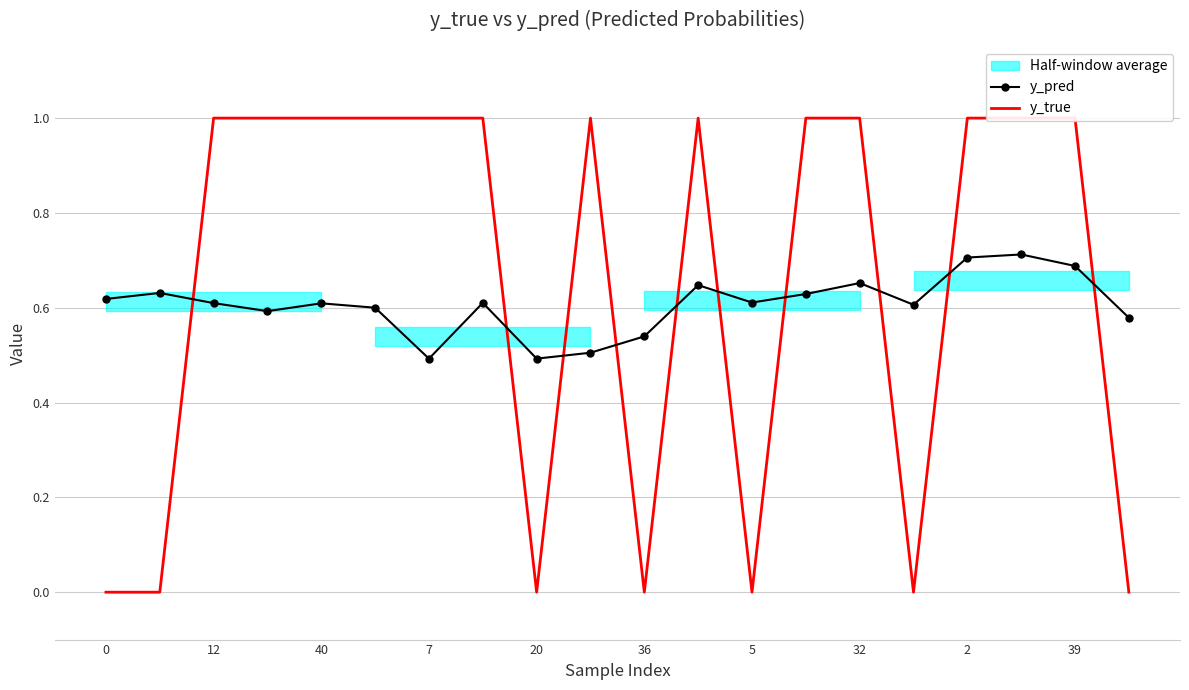

Does the chart have visible grid lines?

Yes